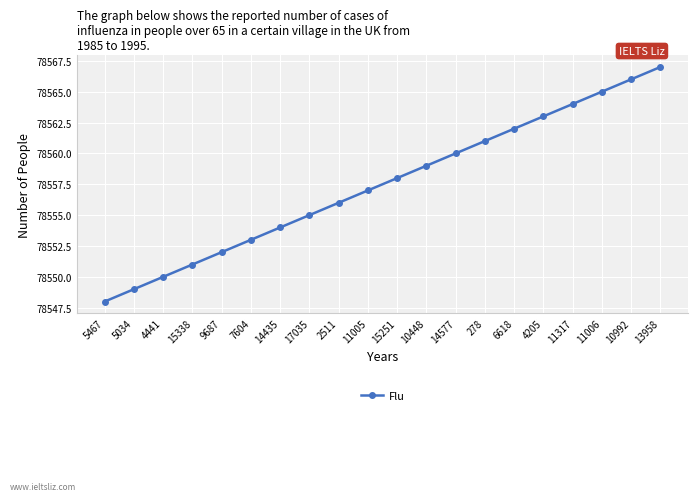

Between 13958 and 11005, which is larger?

13958